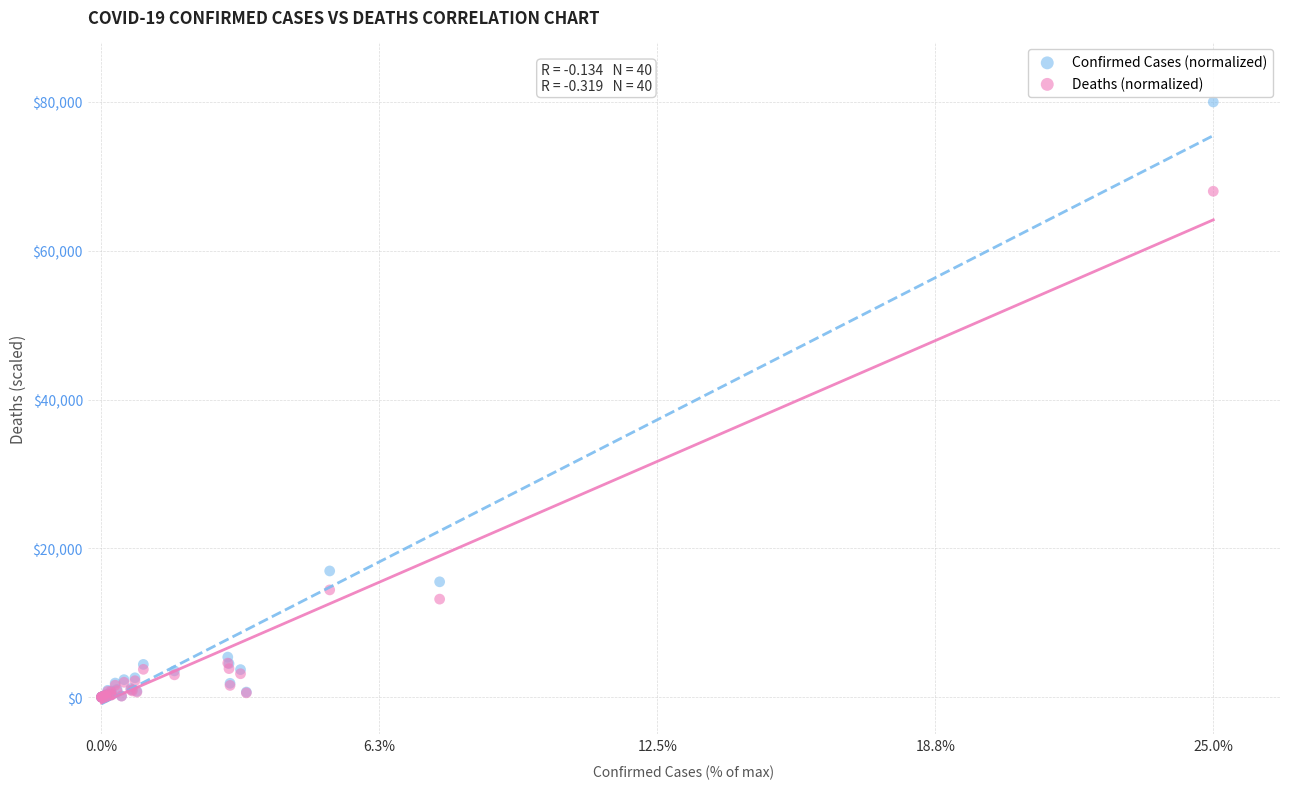

In the Deaths (normalized) series, what Y value is closest to 34000?

14427.4